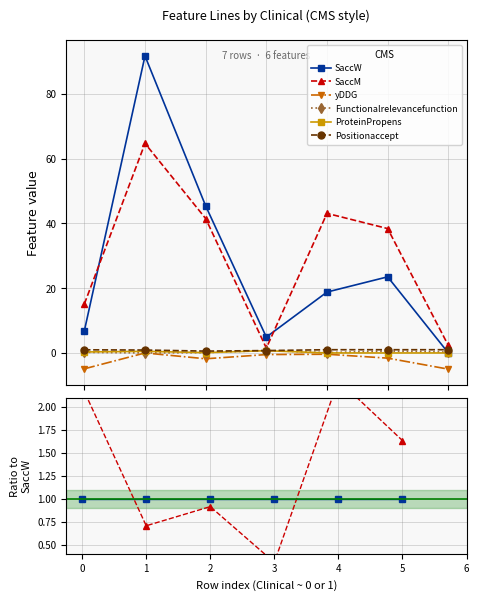

How many categories are shown in the chart?

7